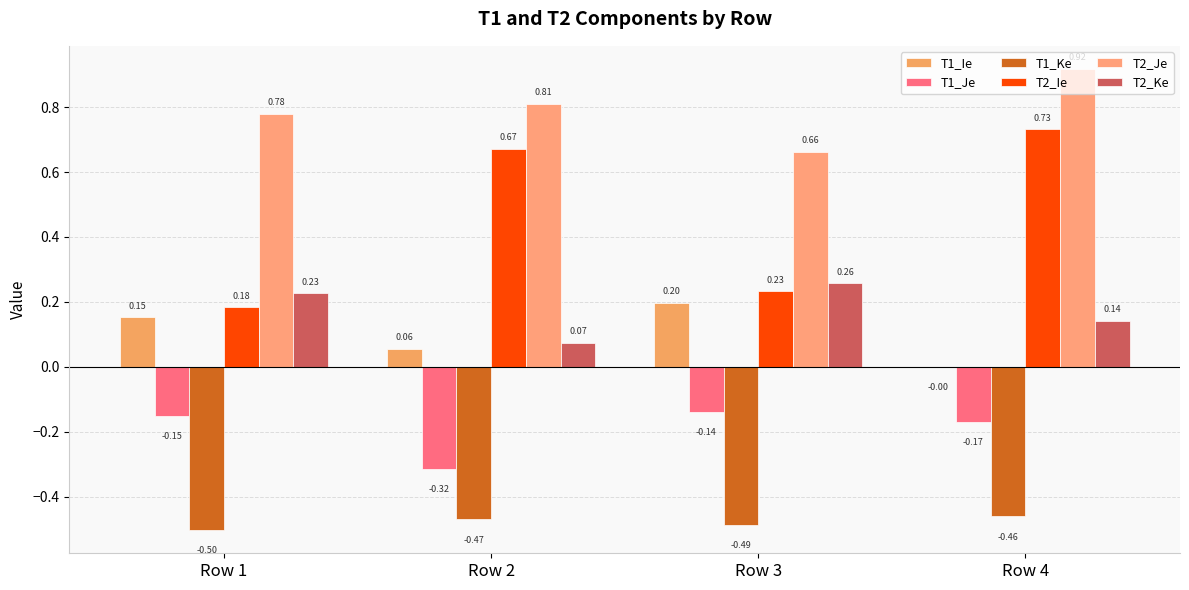

The T2_Ie series shows 0.3 at Row 3. True or false?

False